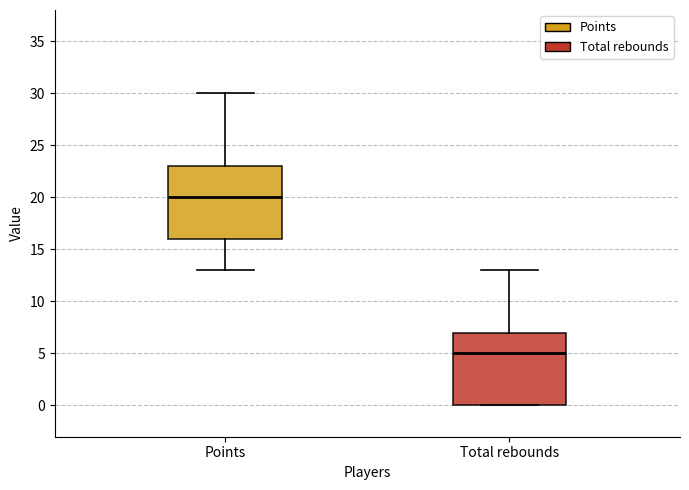

Reading left to right, read every box against the y-axis: the position of its median line, the range the box covers, and the ends of its whiskers. The values are not printed on the chart, so give them approximately, as read against the axis.

Points: median 20, box 16 to 23, whiskers 13 to 30
Total rebounds: median 5, box 0 to 7, whiskers 0 to 13